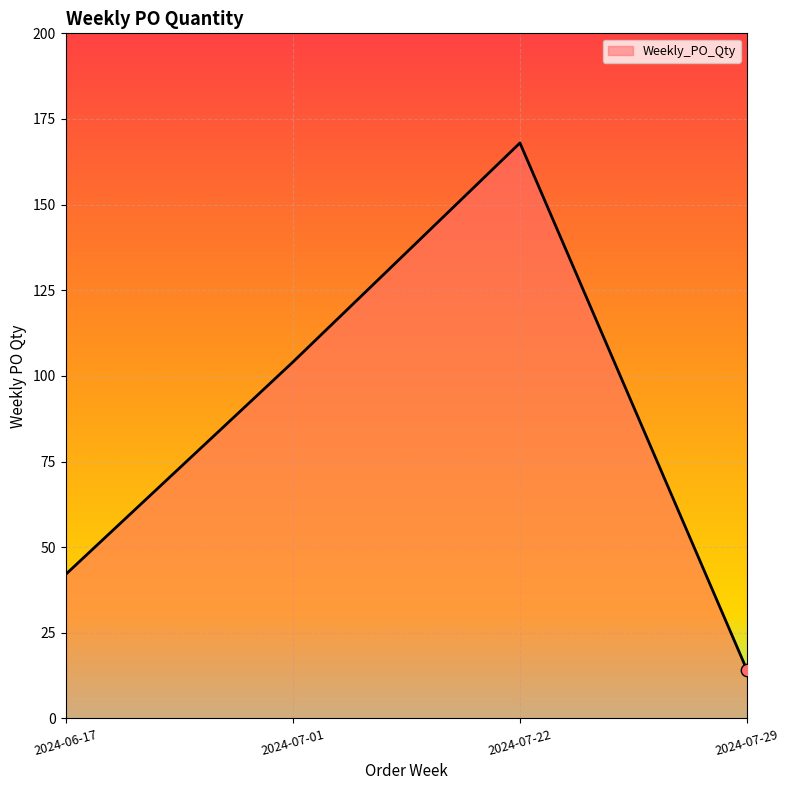

Approximately how many times larger is the value at 2024-07-29 compared to 2024-07-22?

0.1